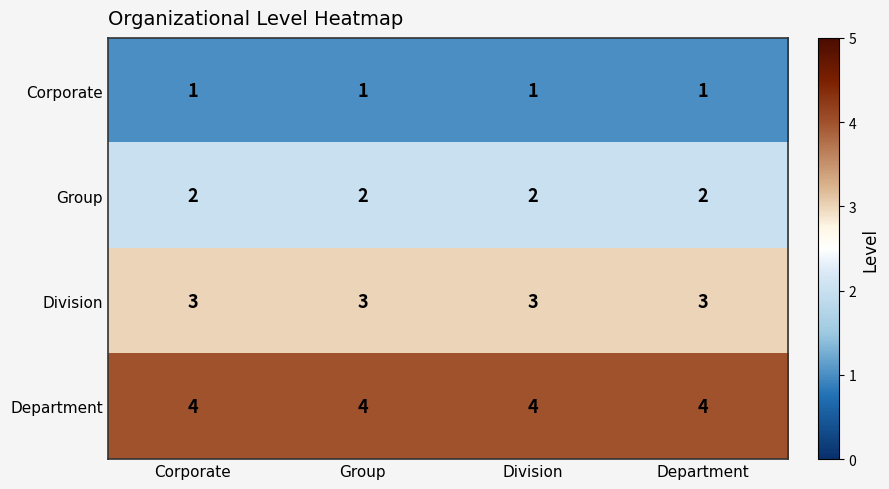

What is the total value across all series at Corporate?

10